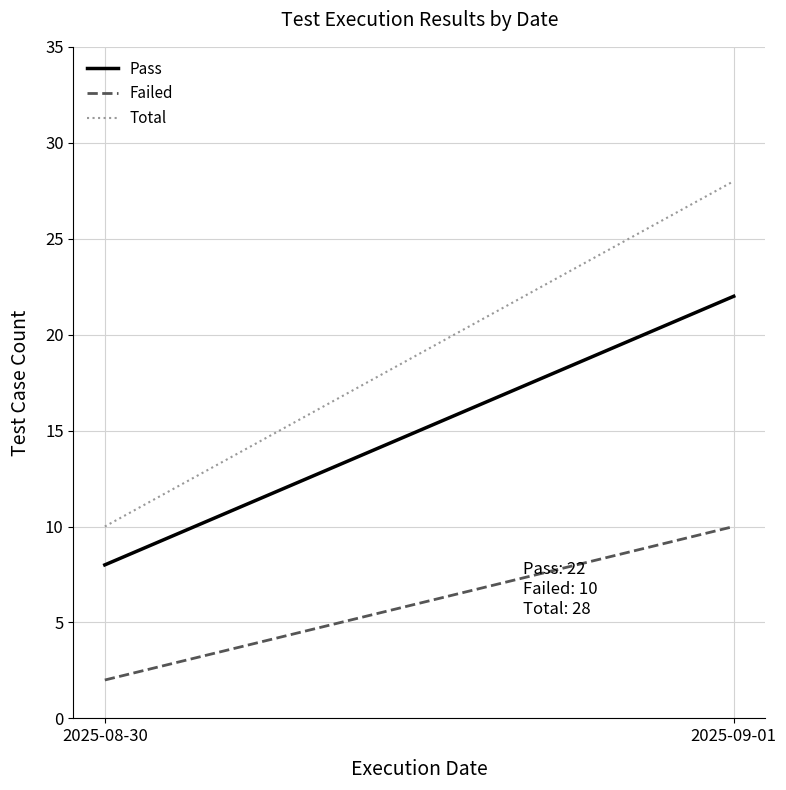

What are all the series names shown in the legend?

Pass, Failed, Total